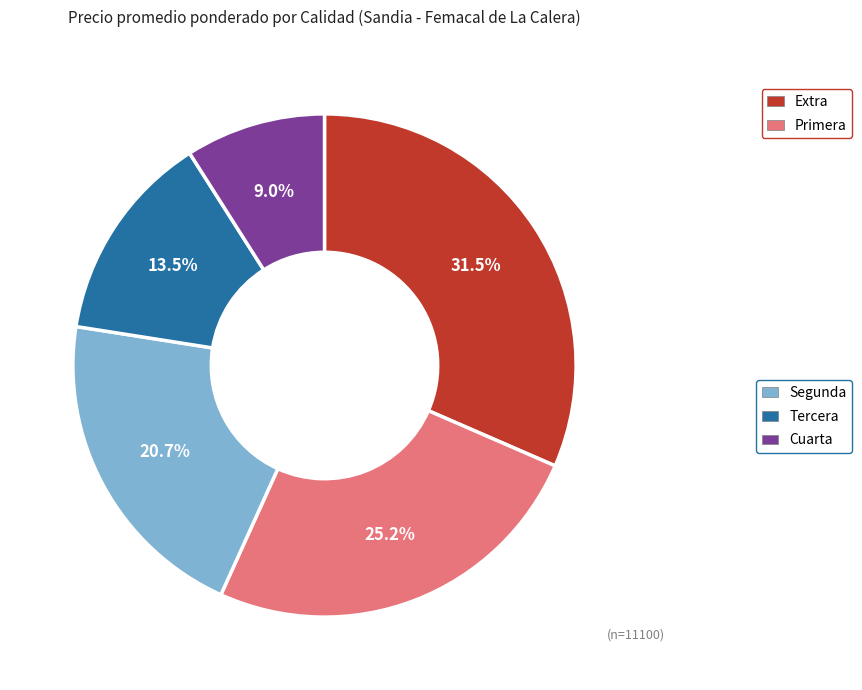

Is there any slice that represents more than half of the pie?

No